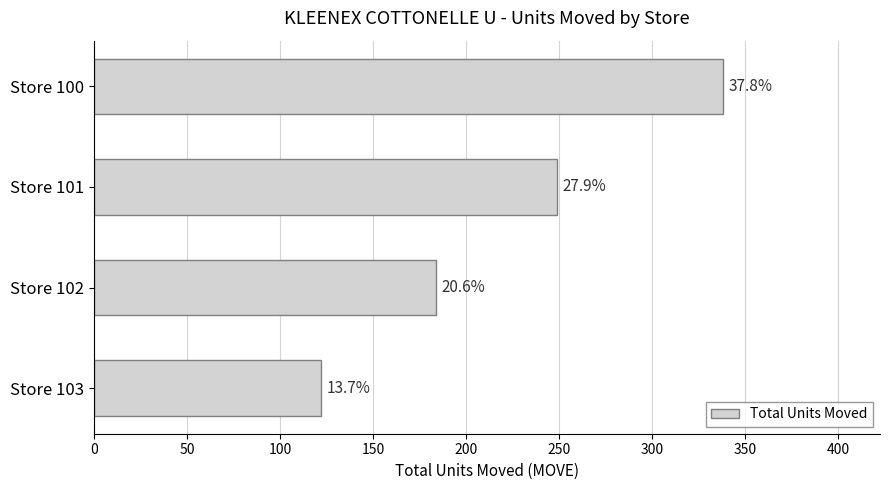

How many bars are there in total?

4